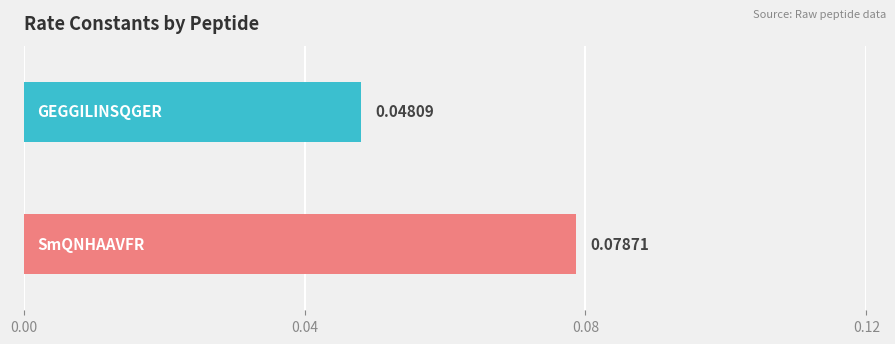

How many bars are there in total?

2